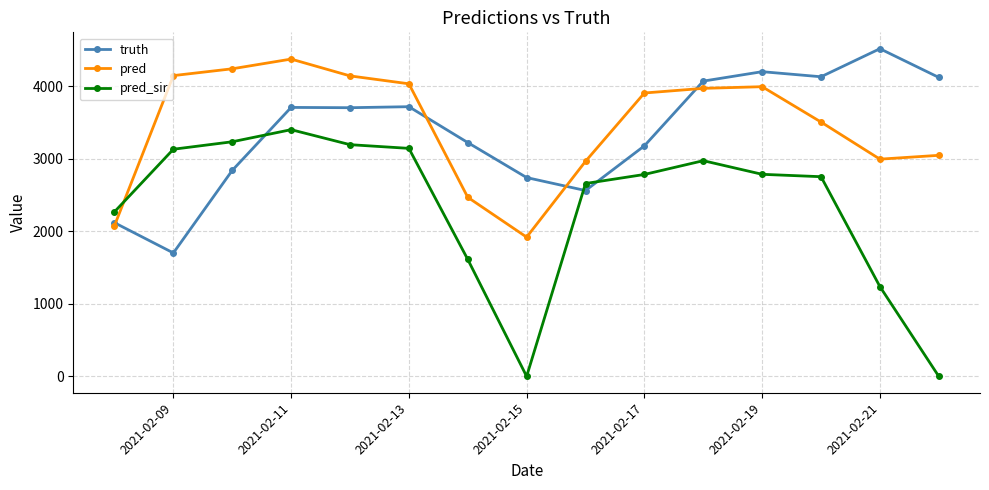

What is the value of the truth point at the 8th from the left?

2743.0